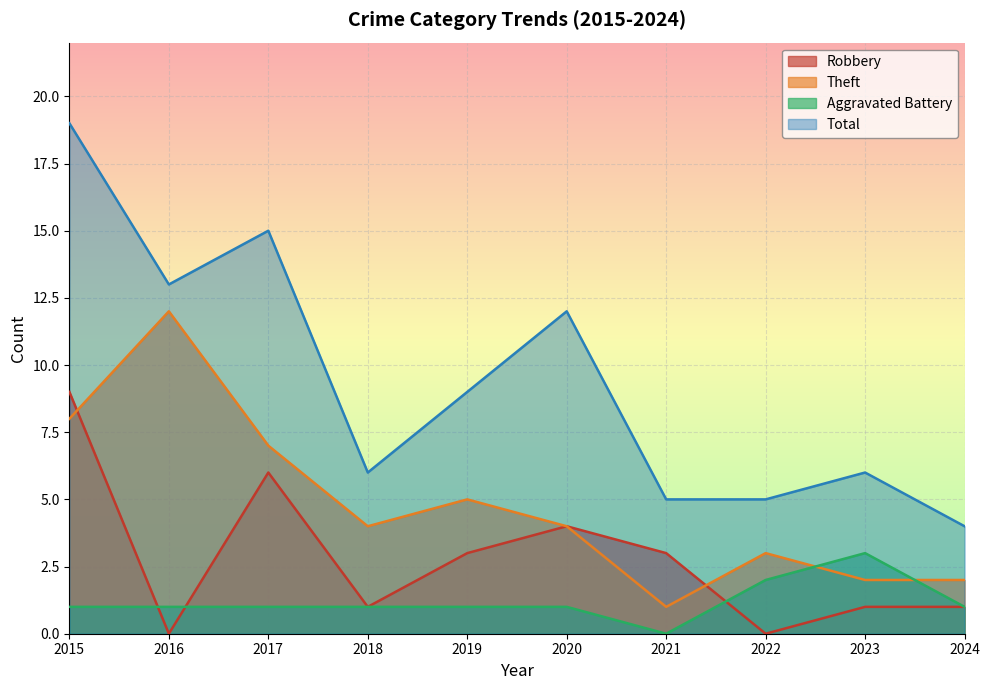

In Aggravated Battery, how many points are lower than both neighbors (excluding endpoints)?

1